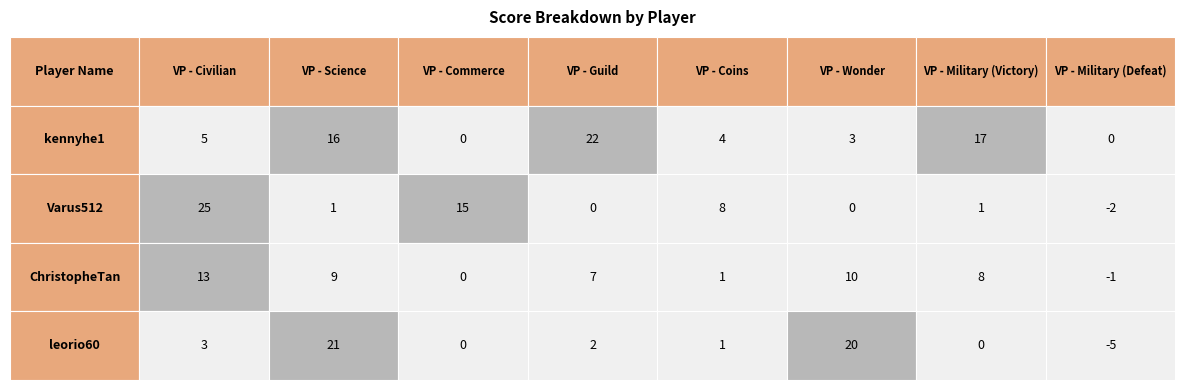

Reading left to right, extract all data points from this chart.

kennyhe1: VP - Civilian=5	VP - Science=16	VP - Commerce=0	VP - Guild=22	VP - Coins=4	VP - Wonder=3	VP - Military (Victory)=17	VP - Military (Defeat)=0
Varus512: VP - Civilian=25	VP - Science=1	VP - Commerce=15	VP - Guild=0	VP - Coins=8	VP - Wonder=0	VP - Military (Victory)=1	VP - Military (Defeat)=-2
ChristopheTan: VP - Civilian=13	VP - Science=9	VP - Commerce=0	VP - Guild=7	VP - Coins=1	VP - Wonder=10	VP - Military (Victory)=8	VP - Military (Defeat)=-1
leorio60: VP - Civilian=3	VP - Science=21	VP - Commerce=0	VP - Guild=2	VP - Coins=1	VP - Wonder=20	VP - Military (Victory)=0	VP - Military (Defeat)=-5